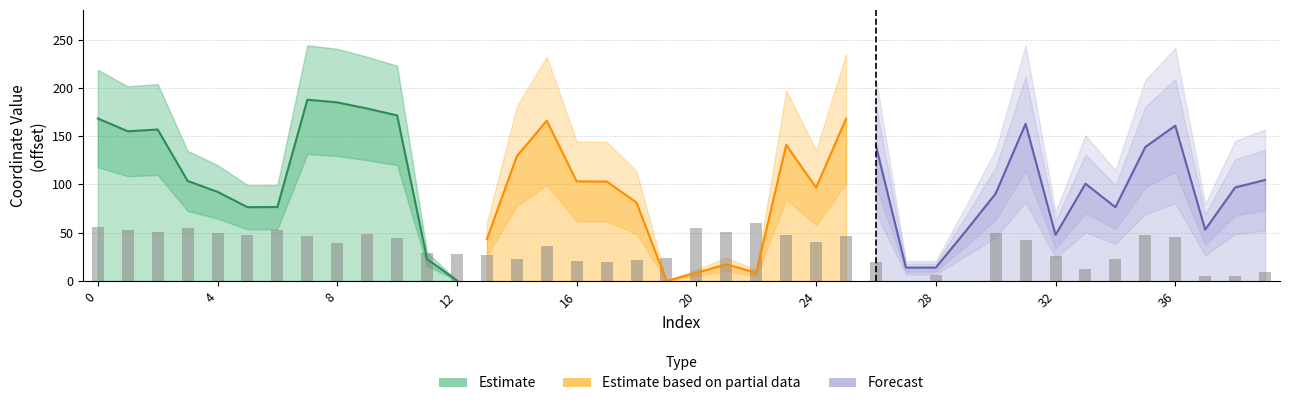

Are the bars grouped side by side (vs. stacked)?

No